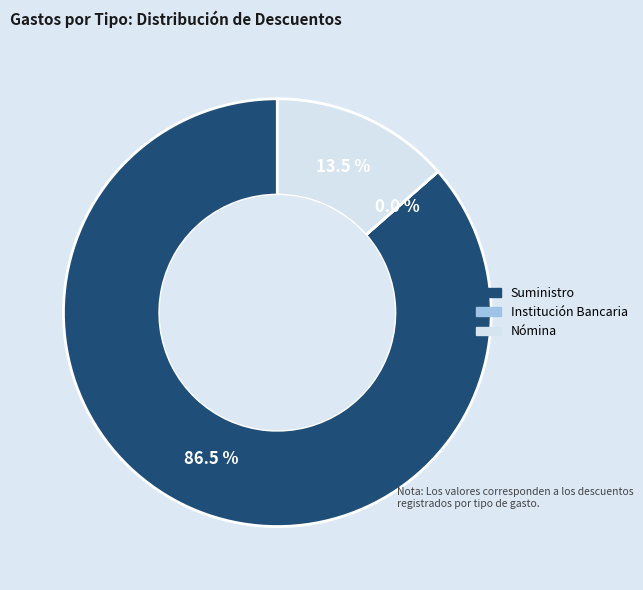

Is there any slice that represents more than half of the pie?

Yes